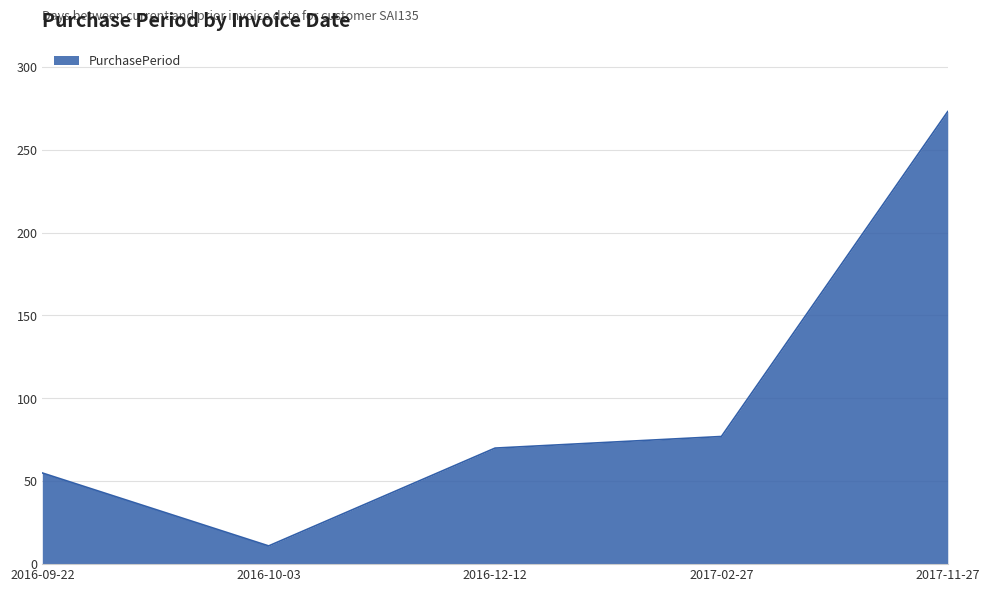

The value at 2017-02-27 is 27. True or false?

False